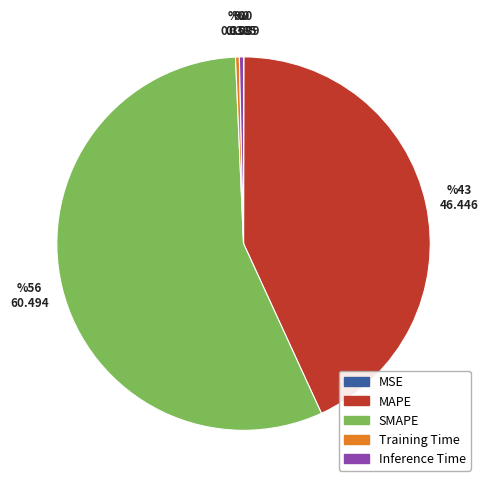

Which slice is the largest?

SMAPE